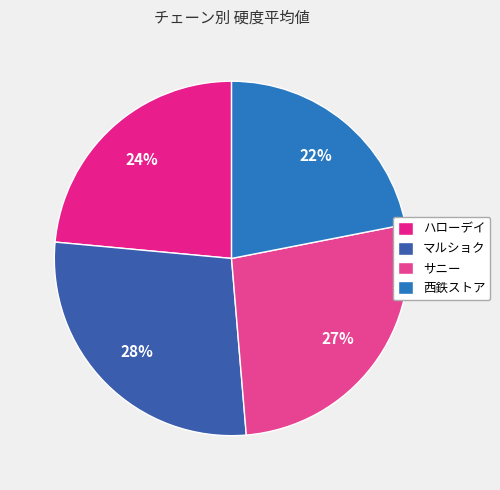

To the nearest percent, what is the average slice percentage?

25%